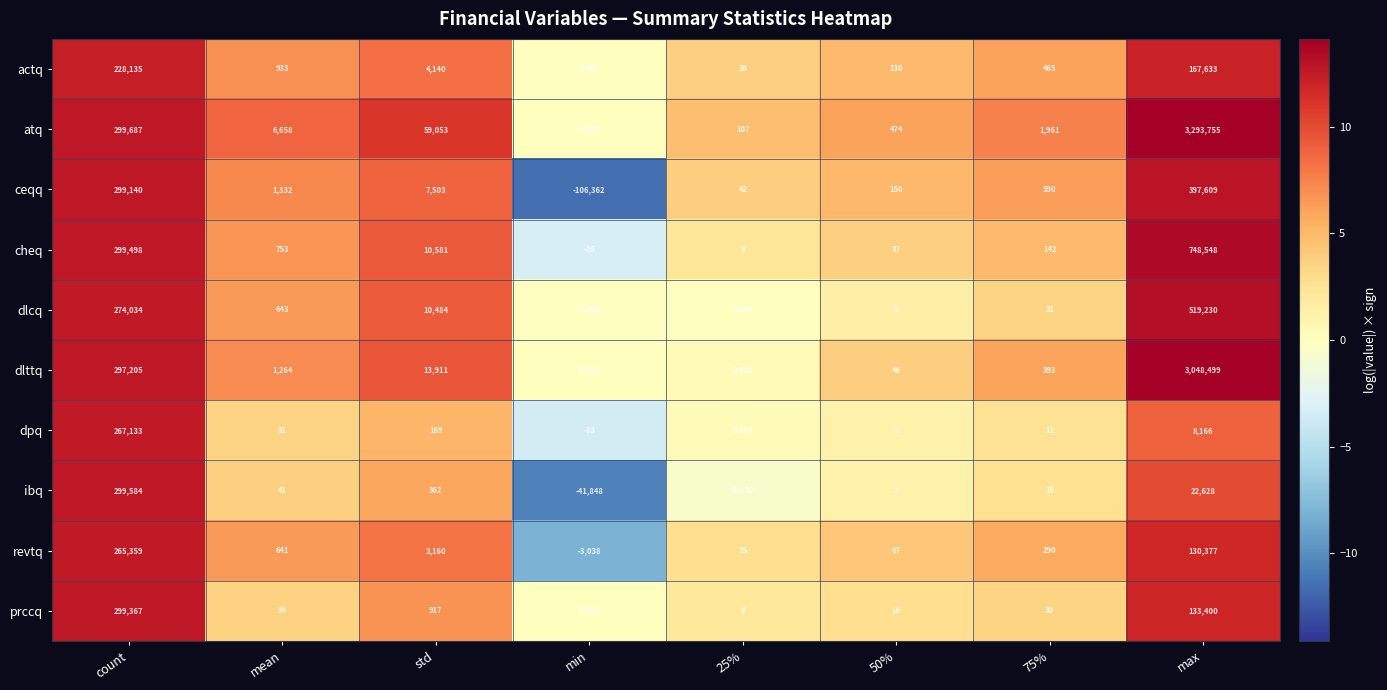

Count the number of data series in this chart.

10